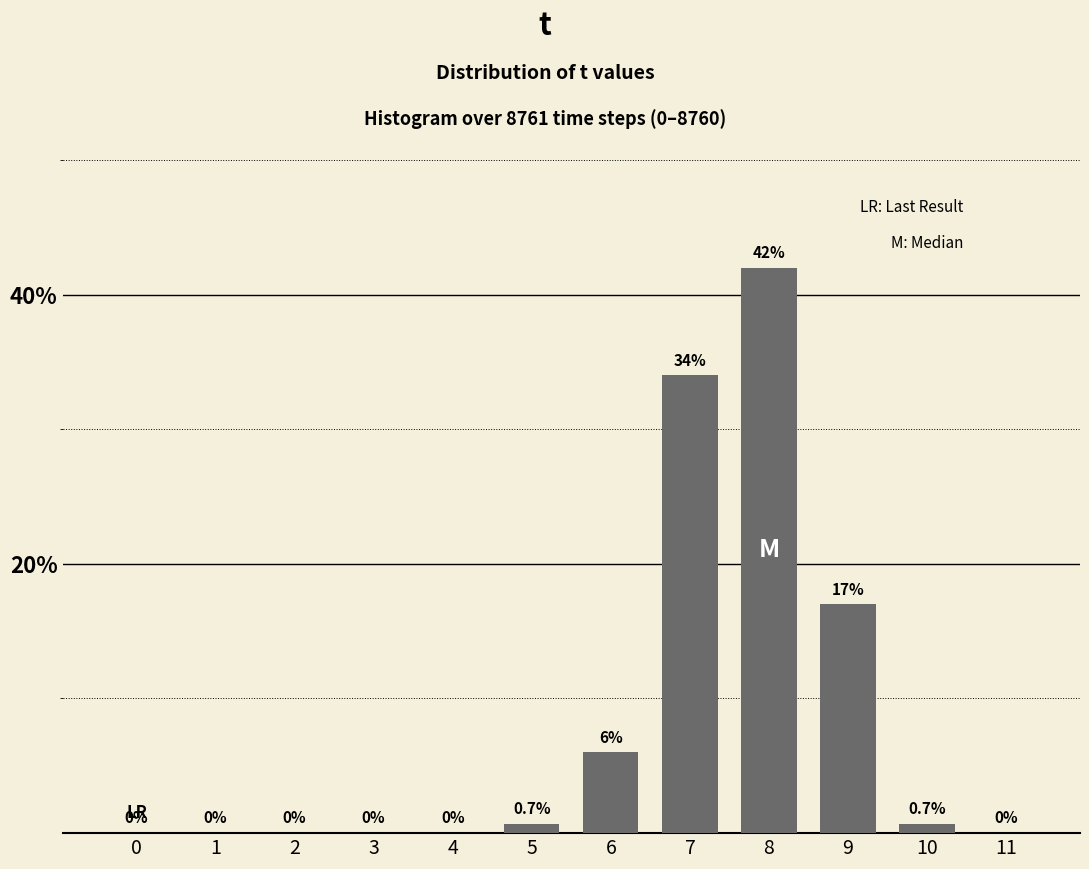

Reading left to right, extract all data points from this chart.

0=0.0	1=0.0	2=0.0	3=0.0	4=0.0	5=0.7	6=6.0	7=34.0	8=42.0	9=17.0	10=0.7	11=0.0